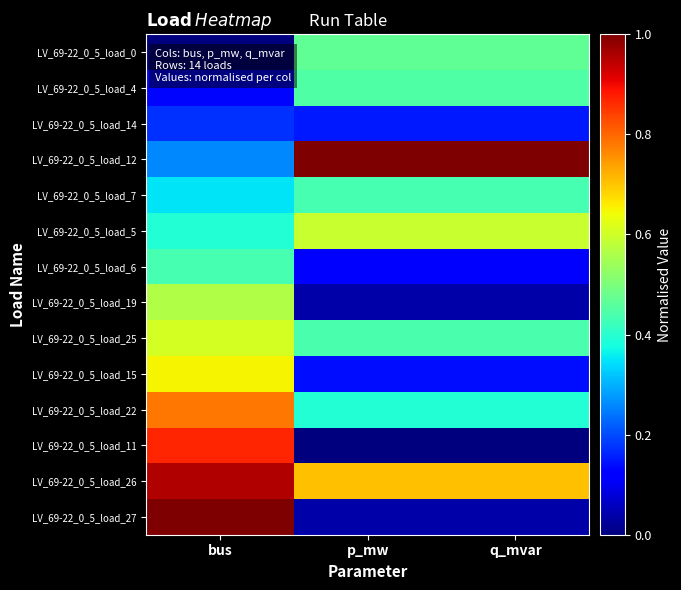

Reading left to right, transcribe all the data shown in this chart.

LV_69-22_0_5_load_0: bus=0.0	p_mw=0.5	q_mvar=0.5
LV_69-22_0_5_load_4: bus=0.1	p_mw=0.4	q_mvar=0.4
LV_69-22_0_5_load_14: bus=0.2	p_mw=0.2	q_mvar=0.2
LV_69-22_0_5_load_12: bus=0.3	p_mw=1.0	q_mvar=1.0
LV_69-22_0_5_load_7: bus=0.3	p_mw=0.4	q_mvar=0.4
LV_69-22_0_5_load_5: bus=0.4	p_mw=0.6	q_mvar=0.6
LV_69-22_0_5_load_6: bus=0.4	p_mw=0.1	q_mvar=0.1
LV_69-22_0_5_load_19: bus=0.6	p_mw=0.0	q_mvar=0.0
LV_69-22_0_5_load_25: bus=0.6	p_mw=0.4	q_mvar=0.4
LV_69-22_0_5_load_15: bus=0.7	p_mw=0.1	q_mvar=0.1
LV_69-22_0_5_load_22: bus=0.8	p_mw=0.4	q_mvar=0.4
LV_69-22_0_5_load_11: bus=0.9	p_mw=0.0	q_mvar=0.0
LV_69-22_0_5_load_26: bus=1.0	p_mw=0.7	q_mvar=0.7
LV_69-22_0_5_load_27: bus=1.0	p_mw=0.0	q_mvar=0.0